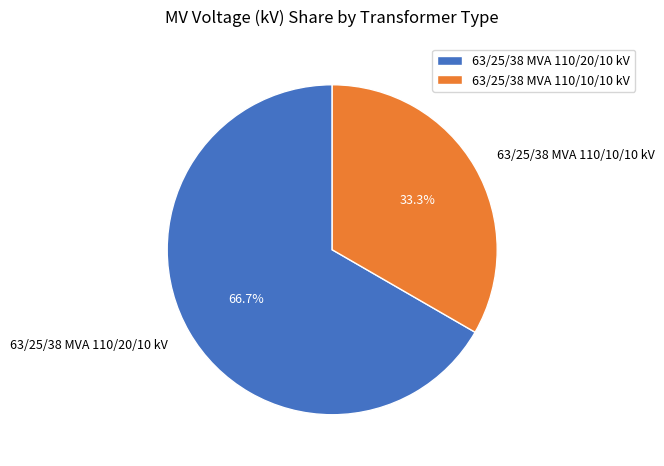

To the nearest percent, what portion does 63/25/38 MVA 110/10/10 kV represent?

33%